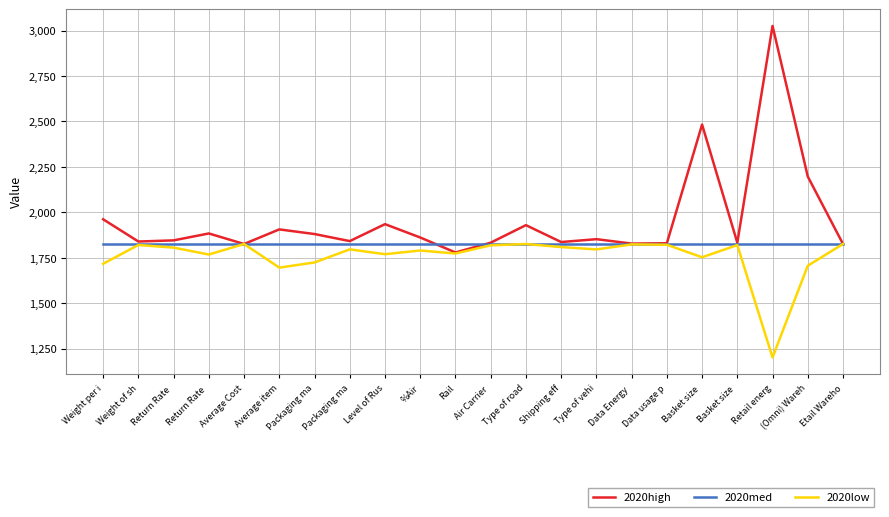

What is the label of the 20th point from the left?

Retail energ